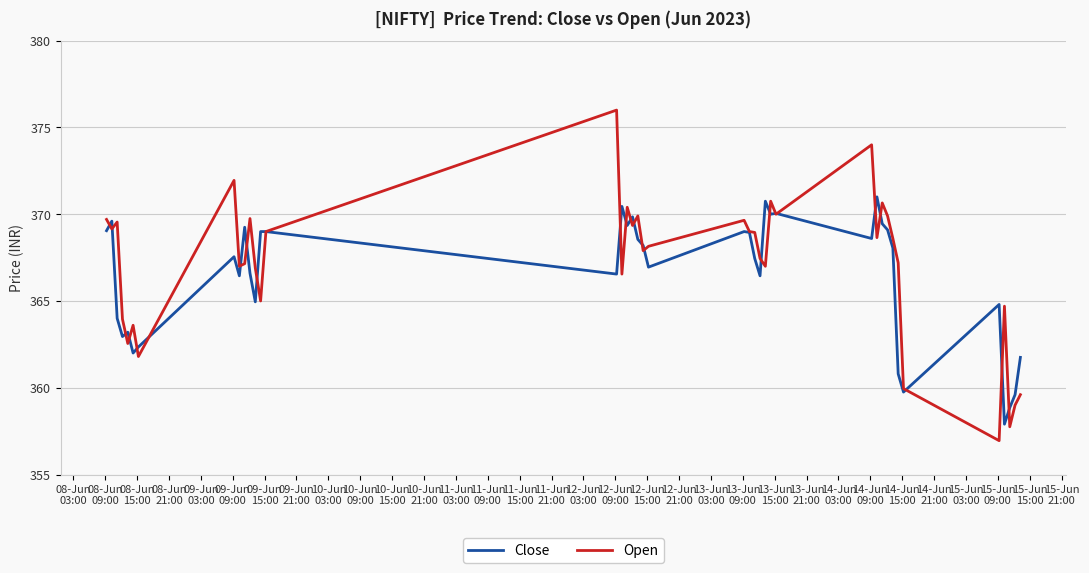

What is the lowest value of the Close series?

357.9